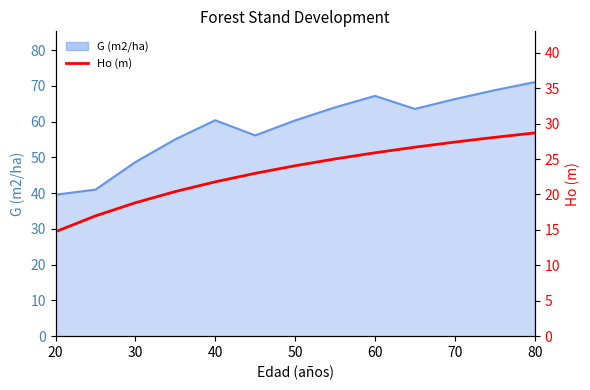

How many lines are shown in the chart?

1